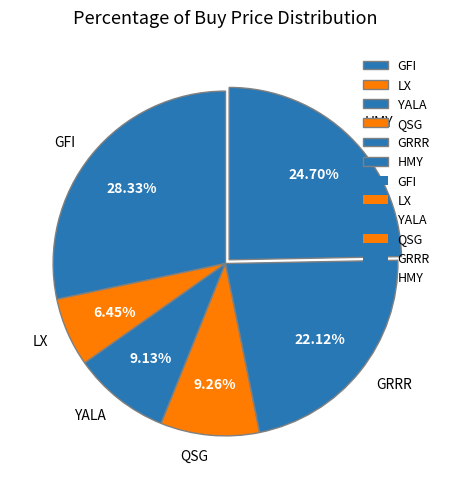

To the nearest percent, what portion does GRRR represent?

22%